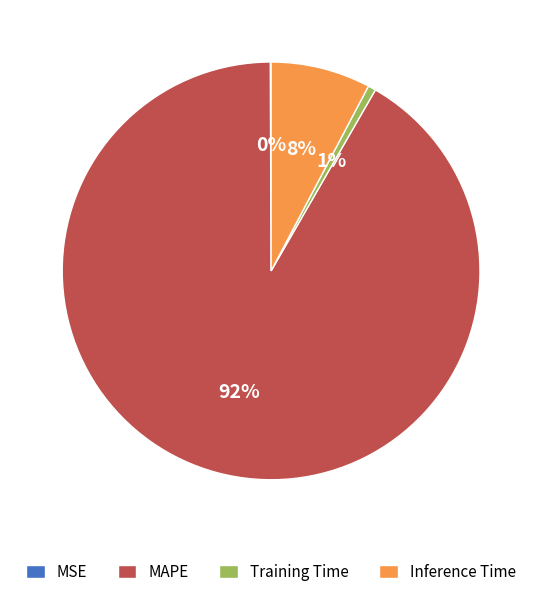

Do Training Time and MAPE together represent more than half of the pie?

Yes